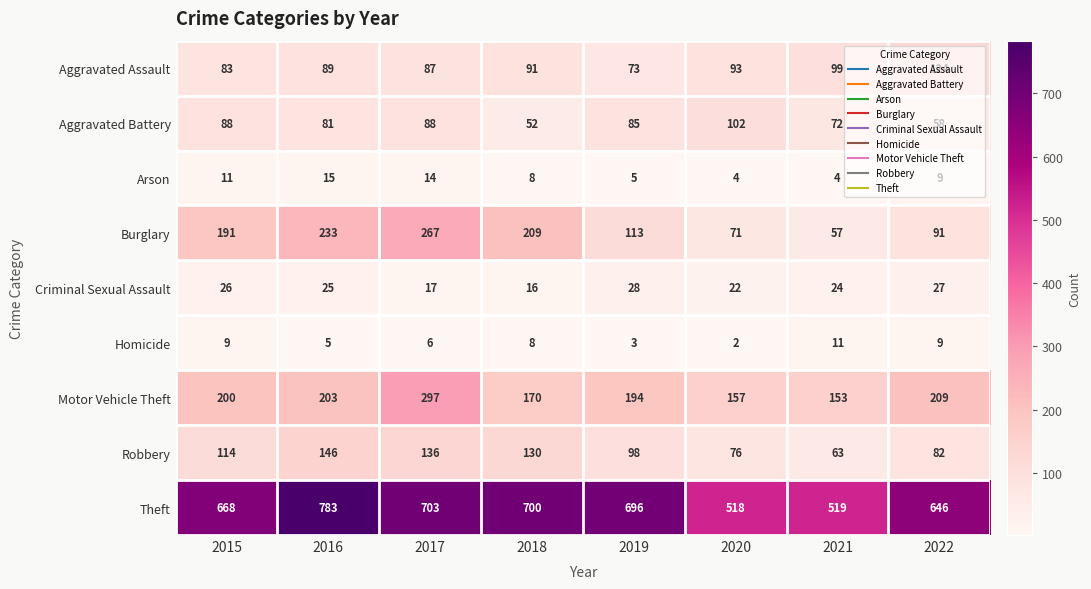

Is it true that Theft equals 364 at 2017?

False